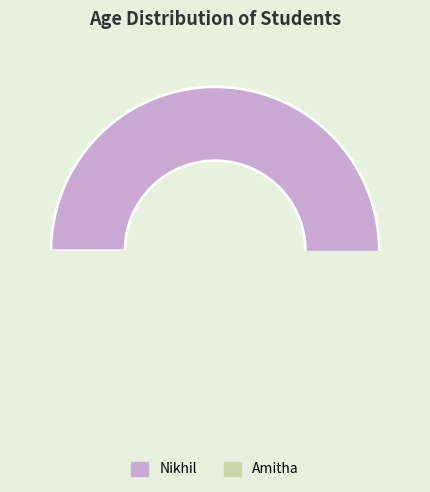

To the nearest percent, what is the average slice percentage?

50%